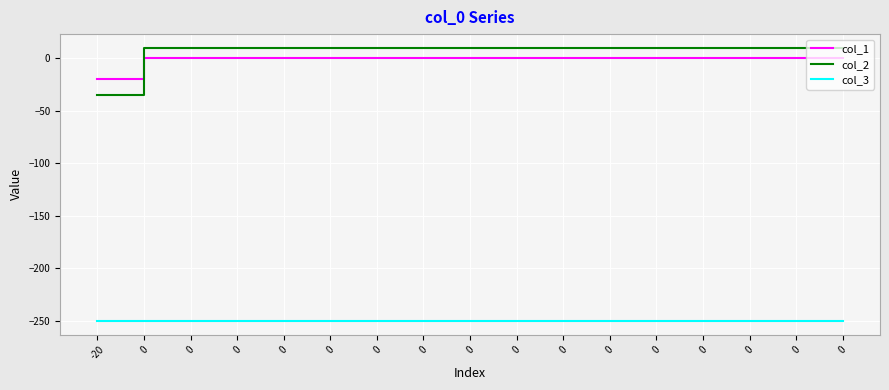

Which category has the lowest value across all series?

-20